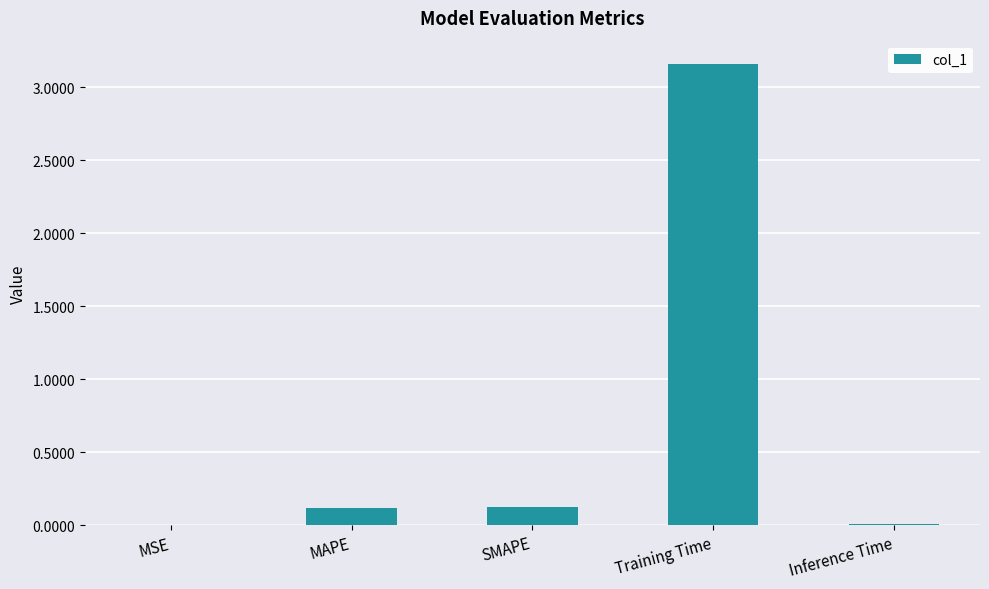

Is it true that the value at SMAPE is 0.0?

False